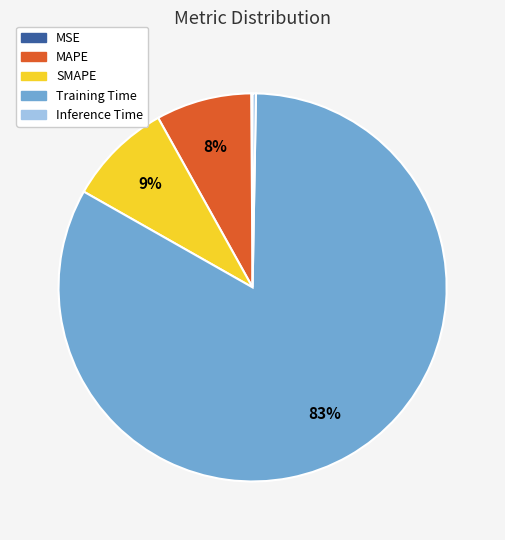

To the nearest percent, what is the difference between the largest and smallest slice percentages?

83%